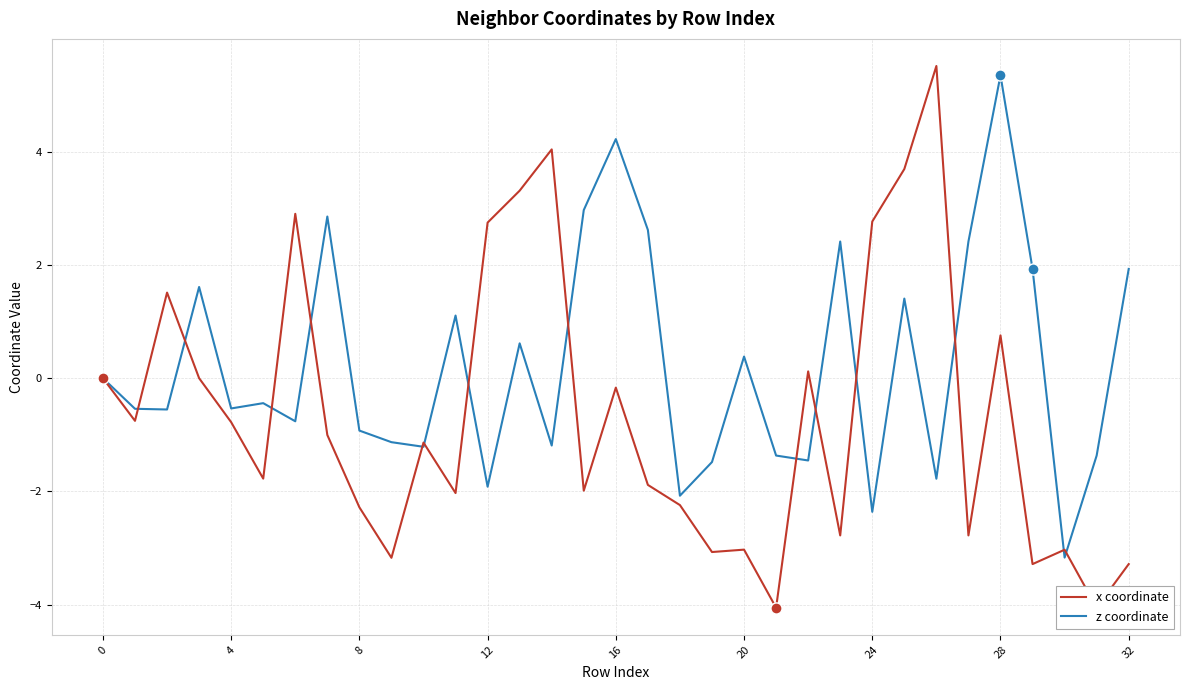

At how many categories does at least one series exceed 4?

4